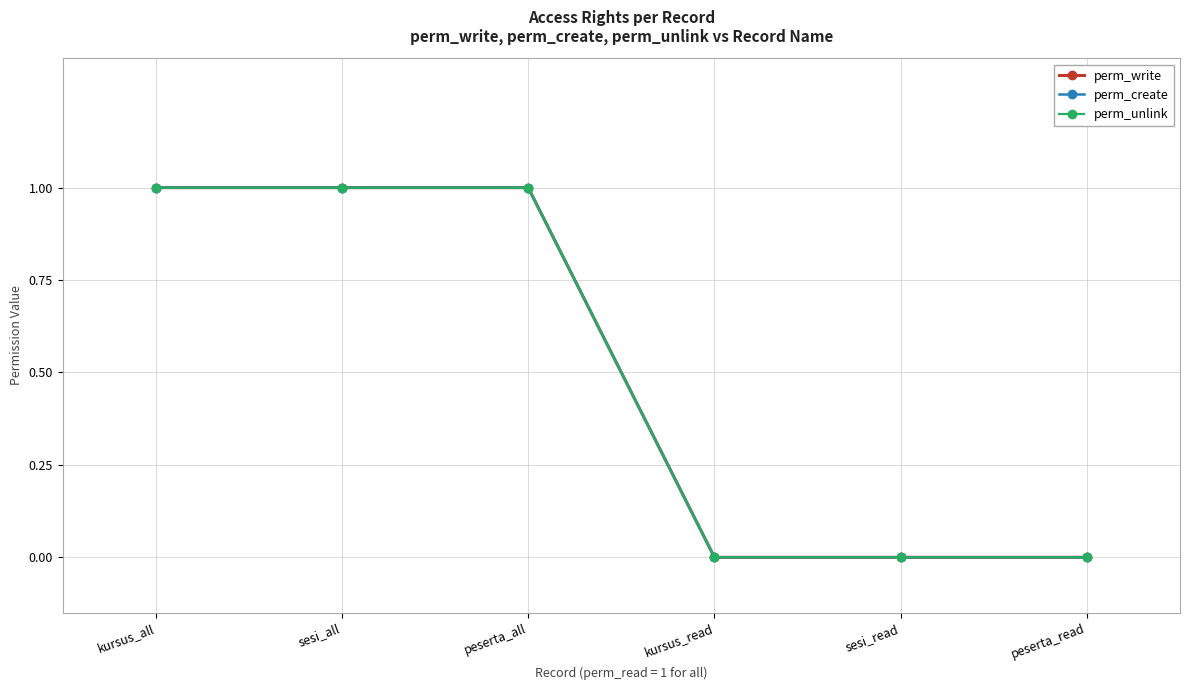

Is this an area chart (filled region under the line)?

No